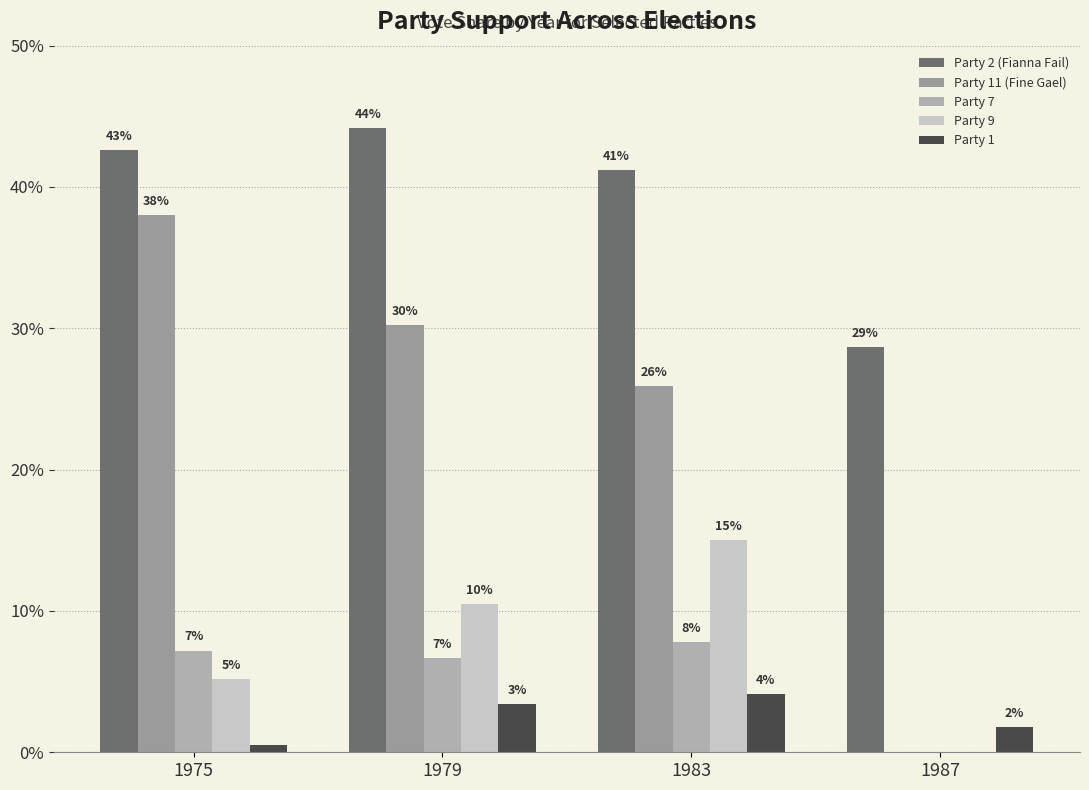

Reading left to right, list all the values displayed in this chart.

Party 2 (Fianna Fail): 1975=0.4	1979=0.4	1983=0.4	1987=0.3
Party 11 (Fine Gael): 1975=0.4	1979=0.3	1983=0.3	1987=0.0
Party 7: 1975=0.1	1979=0.1	1983=0.1	1987=0.0
Party 9: 1975=0.1	1979=0.1	1983=0.1	1987=0.0
Party 1: 1975=0.0	1979=0.0	1983=0.0	1987=0.0